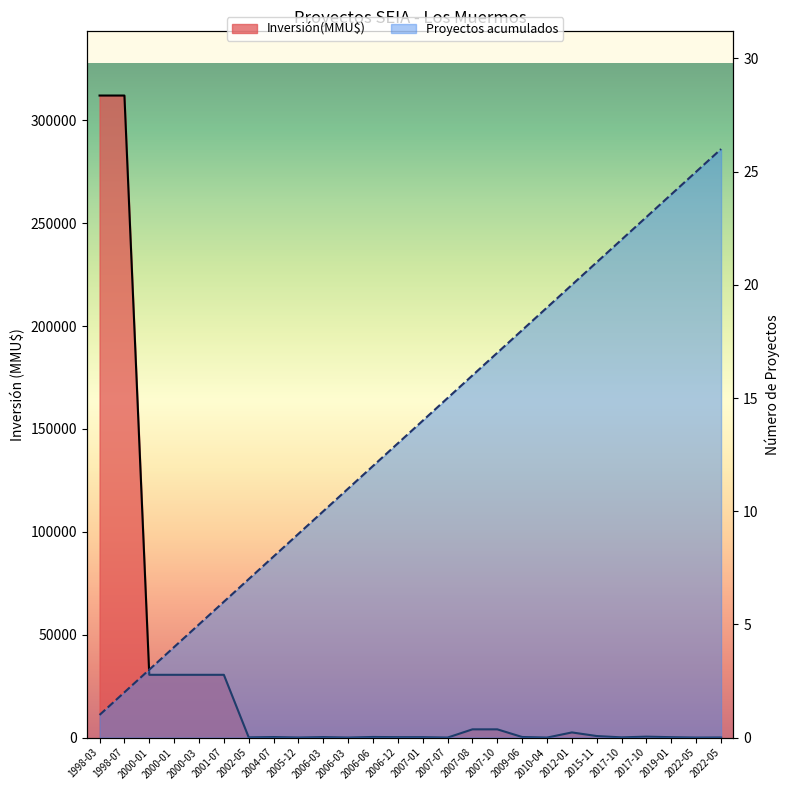

Between 2004-07 and 2005-12, which is larger?

2004-07